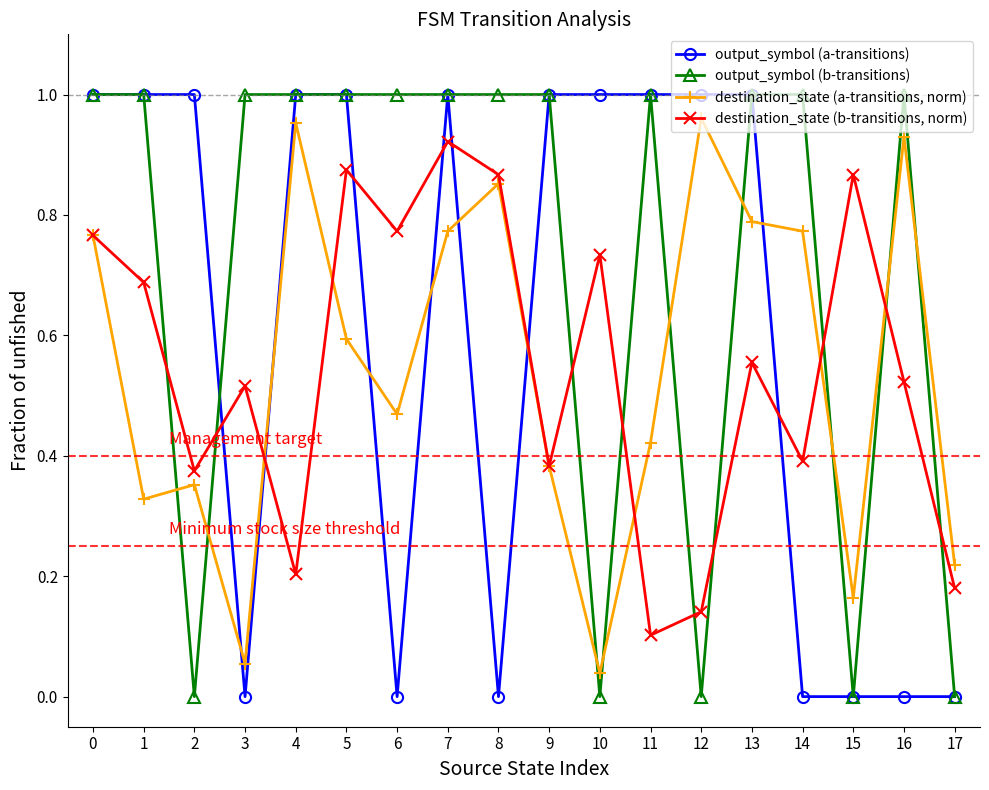

Is the value of destination_state (a-transitions, norm) at 10 greater than the value of output_symbol (a-transitions) at 13?

No